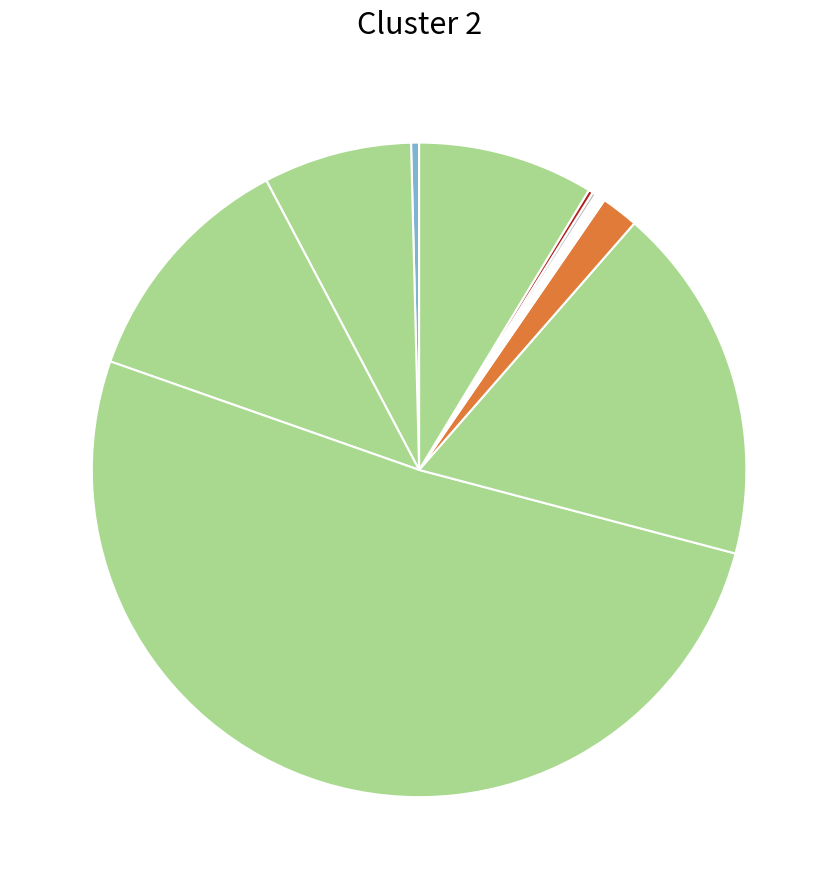

Count the number of slices in the pie.

12